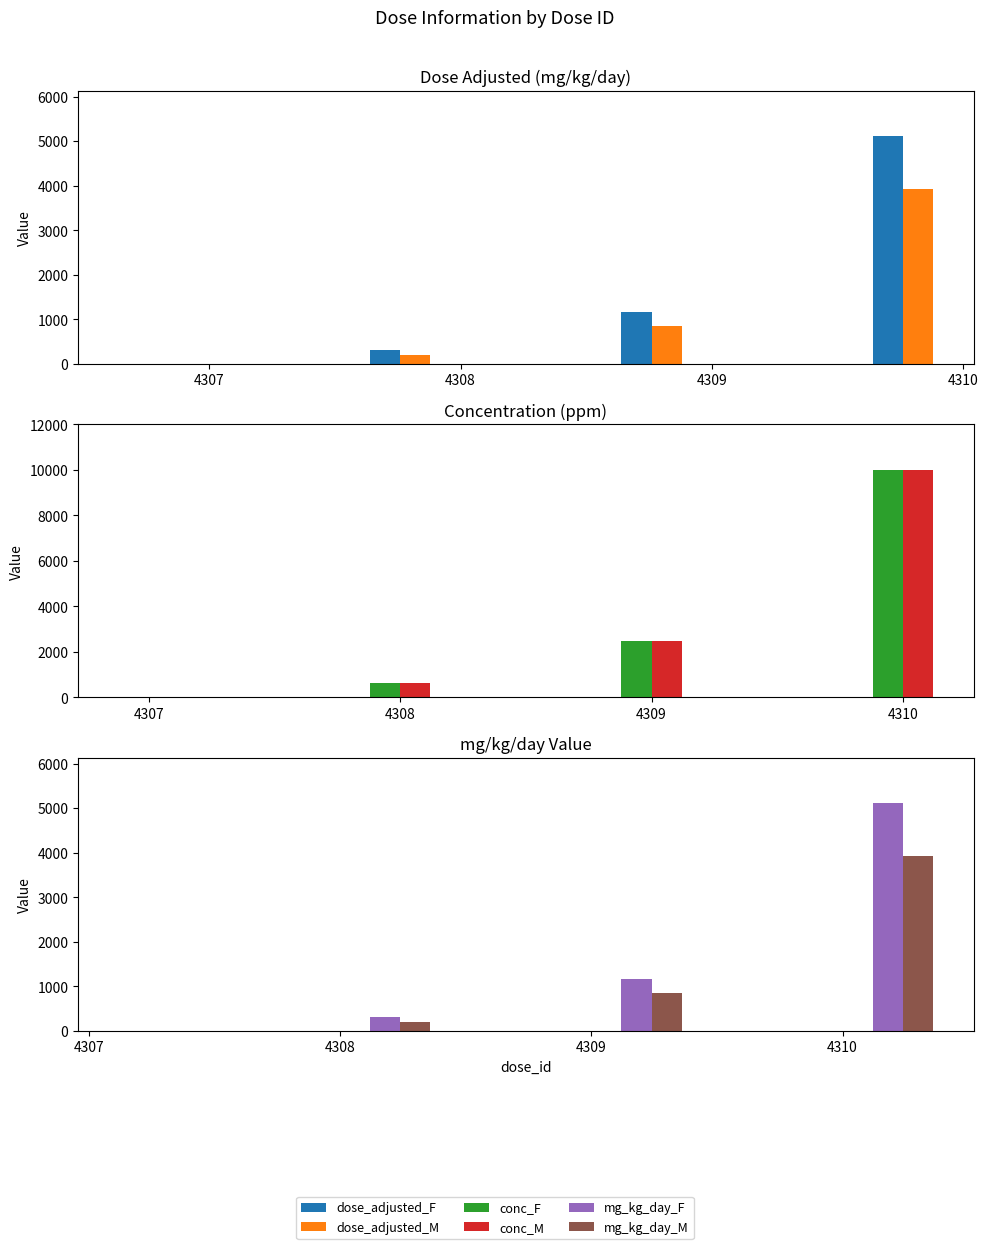

How many distinct data groups are displayed?

6